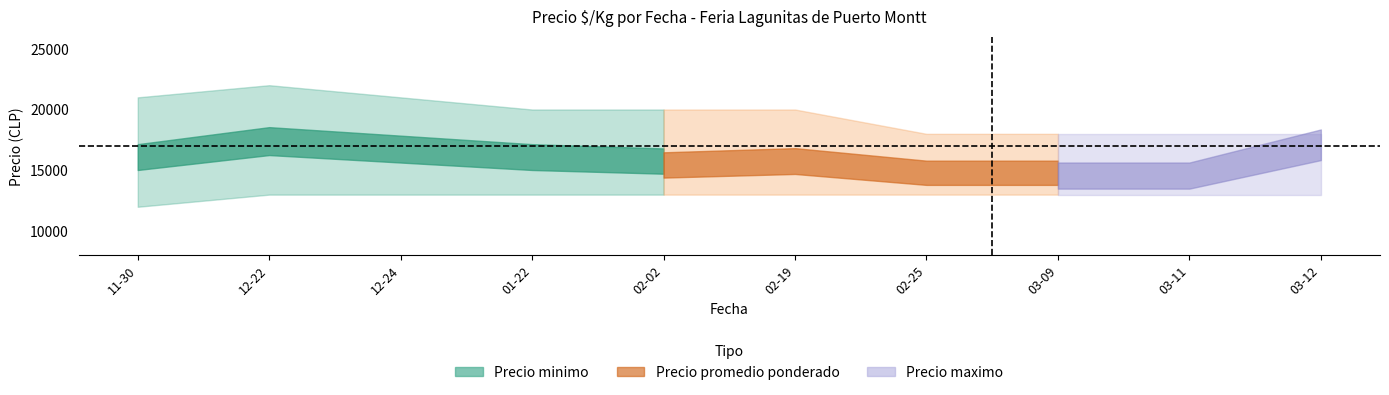

At which label is Precio minimo closest to 12500?

2020-11-30